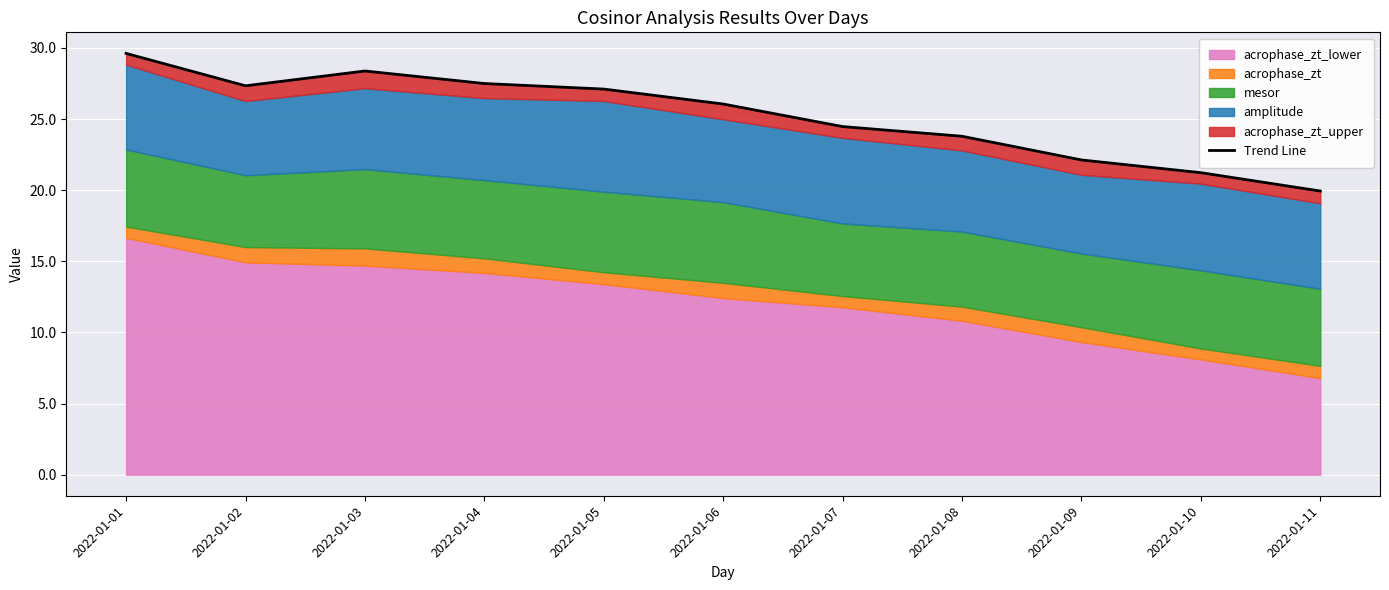

At which label is the value closest to 24?

2022-01-08